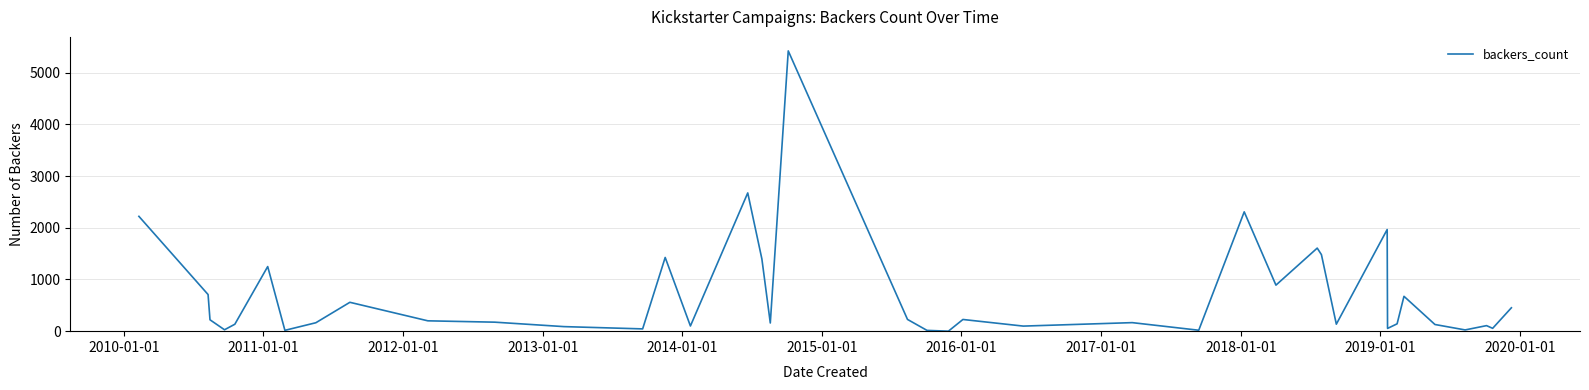

What is the maximum value shown in the chart?

5419